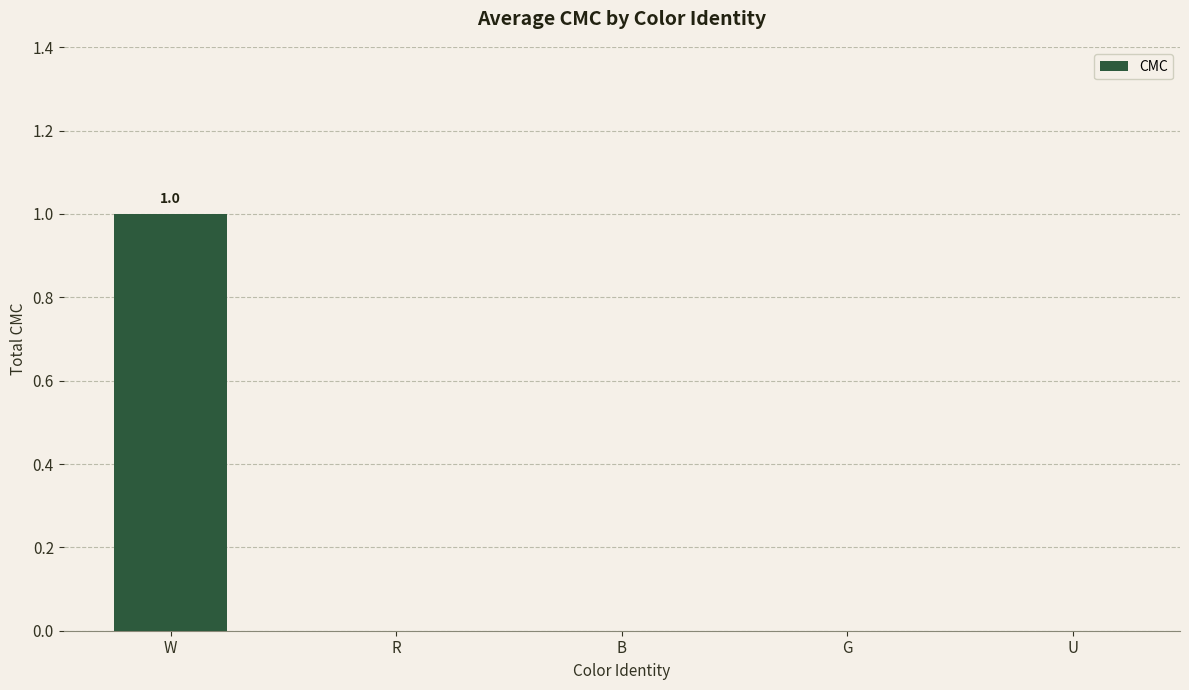

True or false: the data shows 0 at G.

True